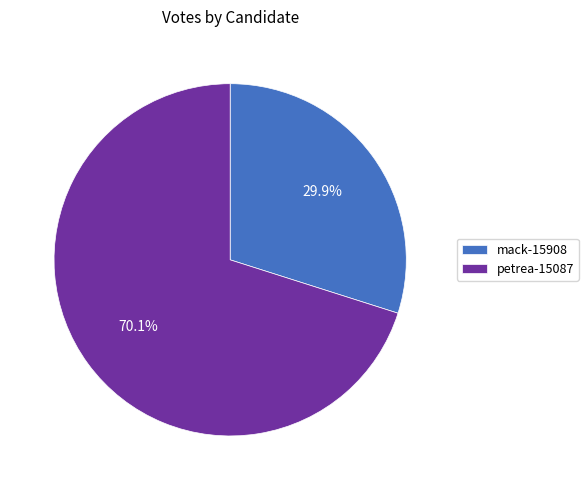

How many segments does this pie chart have?

2